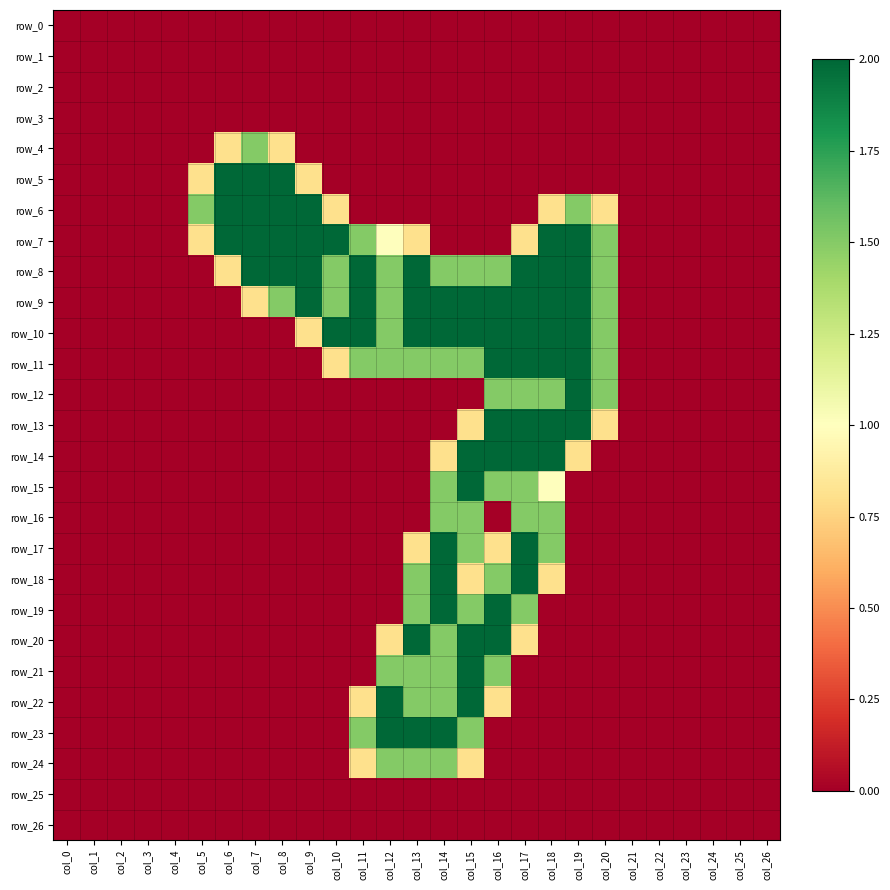

Reading left to right, what are all the values shown in this chart?

row_0: col_0=0.0	col_1=0.0	col_2=0.0	col_3=0.0	col_4=0.0	col_5=0.0	col_6=0.0	col_7=0.0	col_8=0.0	col_9=0.0	col_10=0.0	col_11=0.0	col_12=0.0	col_13=0.0	col_14=0.0	col_15=0.0	col_16=0.0	col_17=0.0	col_18=0.0	col_19=0.0	col_20=0.0	col_21=0.0	col_22=0.0	col_23=0.0	col_24=0.0	col_25=0.0	col_26=0.0
row_1: col_0=0.0	col_1=0.0	col_2=0.0	col_3=0.0	col_4=0.0	col_5=0.0	col_6=0.0	col_7=0.0	col_8=0.0	col_9=0.0	col_10=0.0	col_11=0.0	col_12=0.0	col_13=0.0	col_14=0.0	col_15=0.0	col_16=0.0	col_17=0.0	col_18=0.0	col_19=0.0	col_20=0.0	col_21=0.0	col_22=0.0	col_23=0.0	col_24=0.0	col_25=0.0	col_26=0.0
row_2: col_0=0.0	col_1=0.0	col_2=0.0	col_3=0.0	col_4=0.0	col_5=0.0	col_6=0.0	col_7=0.0	col_8=0.0	col_9=0.0	col_10=0.0	col_11=0.0	col_12=0.0	col_13=0.0	col_14=0.0	col_15=0.0	col_16=0.0	col_17=0.0	col_18=0.0	col_19=0.0	col_20=0.0	col_21=0.0	col_22=0.0	col_23=0.0	col_24=0.0	col_25=0.0	col_26=0.0
row_3: col_0=0.0	col_1=0.0	col_2=0.0	col_3=0.0	col_4=0.0	col_5=0.0	col_6=0.0	col_7=0.0	col_8=0.0	col_9=0.0	col_10=0.0	col_11=0.0	col_12=0.0	col_13=0.0	col_14=0.0	col_15=0.0	col_16=0.0	col_17=0.0	col_18=0.0	col_19=0.0	col_20=0.0	col_21=0.0	col_22=0.0	col_23=0.0	col_24=0.0	col_25=0.0	col_26=0.0
row_4: col_0=0.0	col_1=0.0	col_2=0.0	col_3=0.0	col_4=0.0	col_5=0.0	col_6=0.8	col_7=1.5	col_8=0.8	col_9=0.0	col_10=0.0	col_11=0.0	col_12=0.0	col_13=0.0	col_14=0.0	col_15=0.0	col_16=0.0	col_17=0.0	col_18=0.0	col_19=0.0	col_20=0.0	col_21=0.0	col_22=0.0	col_23=0.0	col_24=0.0	col_25=0.0	col_26=0.0
row_5: col_0=0.0	col_1=0.0	col_2=0.0	col_3=0.0	col_4=0.0	col_5=0.8	col_6=2.0	col_7=2.0	col_8=2.0	col_9=0.8	col_10=0.0	col_11=0.0	col_12=0.0	col_13=0.0	col_14=0.0	col_15=0.0	col_16=0.0	col_17=0.0	col_18=0.0	col_19=0.0	col_20=0.0	col_21=0.0	col_22=0.0	col_23=0.0	col_24=0.0	col_25=0.0	col_26=0.0
row_6: col_0=0.0	col_1=0.0	col_2=0.0	col_3=0.0	col_4=0.0	col_5=1.5	col_6=2.0	col_7=2.0	col_8=2.0	col_9=2.0	col_10=0.8	col_11=0.0	col_12=0.0	col_13=0.0	col_14=0.0	col_15=0.0	col_16=0.0	col_17=0.0	col_18=0.8	col_19=1.5	col_20=0.8	col_21=0.0	col_22=0.0	col_23=0.0	col_24=0.0	col_25=0.0	col_26=0.0
row_7: col_0=0.0	col_1=0.0	col_2=0.0	col_3=0.0	col_4=0.0	col_5=0.8	col_6=2.0	col_7=2.0	col_8=2.0	col_9=2.0	col_10=2.0	col_11=1.5	col_12=1.0	col_13=0.8	col_14=0.0	col_15=0.0	col_16=0.0	col_17=0.8	col_18=2.0	col_19=2.0	col_20=1.5	col_21=0.0	col_22=0.0	col_23=0.0	col_24=0.0	col_25=0.0	col_26=0.0
row_8: col_0=0.0	col_1=0.0	col_2=0.0	col_3=0.0	col_4=0.0	col_5=0.0	col_6=0.8	col_7=2.0	col_8=2.0	col_9=2.0	col_10=1.5	col_11=2.0	col_12=1.5	col_13=2.0	col_14=1.5	col_15=1.5	col_16=1.5	col_17=2.0	col_18=2.0	col_19=2.0	col_20=1.5	col_21=0.0	col_22=0.0	col_23=0.0	col_24=0.0	col_25=0.0	col_26=0.0
row_9: col_0=0.0	col_1=0.0	col_2=0.0	col_3=0.0	col_4=0.0	col_5=0.0	col_6=0.0	col_7=0.8	col_8=1.5	col_9=2.0	col_10=1.5	col_11=2.0	col_12=1.5	col_13=2.0	col_14=2.0	col_15=2.0	col_16=2.0	col_17=2.0	col_18=2.0	col_19=2.0	col_20=1.5	col_21=0.0	col_22=0.0	col_23=0.0	col_24=0.0	col_25=0.0	col_26=0.0
row_10: col_0=0.0	col_1=0.0	col_2=0.0	col_3=0.0	col_4=0.0	col_5=0.0	col_6=0.0	col_7=0.0	col_8=0.0	col_9=0.8	col_10=2.0	col_11=2.0	col_12=1.5	col_13=2.0	col_14=2.0	col_15=2.0	col_16=2.0	col_17=2.0	col_18=2.0	col_19=2.0	col_20=1.5	col_21=0.0	col_22=0.0	col_23=0.0	col_24=0.0	col_25=0.0	col_26=0.0
row_11: col_0=0.0	col_1=0.0	col_2=0.0	col_3=0.0	col_4=0.0	col_5=0.0	col_6=0.0	col_7=0.0	col_8=0.0	col_9=0.0	col_10=0.8	col_11=1.5	col_12=1.5	col_13=1.5	col_14=1.5	col_15=1.5	col_16=2.0	col_17=2.0	col_18=2.0	col_19=2.0	col_20=1.5	col_21=0.0	col_22=0.0	col_23=0.0	col_24=0.0	col_25=0.0	col_26=0.0
row_12: col_0=0.0	col_1=0.0	col_2=0.0	col_3=0.0	col_4=0.0	col_5=0.0	col_6=0.0	col_7=0.0	col_8=0.0	col_9=0.0	col_10=0.0	col_11=0.0	col_12=0.0	col_13=0.0	col_14=0.0	col_15=0.0	col_16=1.5	col_17=1.5	col_18=1.5	col_19=2.0	col_20=1.5	col_21=0.0	col_22=0.0	col_23=0.0	col_24=0.0	col_25=0.0	col_26=0.0
row_13: col_0=0.0	col_1=0.0	col_2=0.0	col_3=0.0	col_4=0.0	col_5=0.0	col_6=0.0	col_7=0.0	col_8=0.0	col_9=0.0	col_10=0.0	col_11=0.0	col_12=0.0	col_13=0.0	col_14=0.0	col_15=0.8	col_16=2.0	col_17=2.0	col_18=2.0	col_19=2.0	col_20=0.8	col_21=0.0	col_22=0.0	col_23=0.0	col_24=0.0	col_25=0.0	col_26=0.0
row_14: col_0=0.0	col_1=0.0	col_2=0.0	col_3=0.0	col_4=0.0	col_5=0.0	col_6=0.0	col_7=0.0	col_8=0.0	col_9=0.0	col_10=0.0	col_11=0.0	col_12=0.0	col_13=0.0	col_14=0.8	col_15=2.0	col_16=2.0	col_17=2.0	col_18=2.0	col_19=0.8	col_20=0.0	col_21=0.0	col_22=0.0	col_23=0.0	col_24=0.0	col_25=0.0	col_26=0.0
row_15: col_0=0.0	col_1=0.0	col_2=0.0	col_3=0.0	col_4=0.0	col_5=0.0	col_6=0.0	col_7=0.0	col_8=0.0	col_9=0.0	col_10=0.0	col_11=0.0	col_12=0.0	col_13=0.0	col_14=1.5	col_15=2.0	col_16=1.5	col_17=1.5	col_18=1.0	col_19=0.0	col_20=0.0	col_21=0.0	col_22=0.0	col_23=0.0	col_24=0.0	col_25=0.0	col_26=0.0
row_16: col_0=0.0	col_1=0.0	col_2=0.0	col_3=0.0	col_4=0.0	col_5=0.0	col_6=0.0	col_7=0.0	col_8=0.0	col_9=0.0	col_10=0.0	col_11=0.0	col_12=0.0	col_13=0.0	col_14=1.5	col_15=1.5	col_16=0.0	col_17=1.5	col_18=1.5	col_19=0.0	col_20=0.0	col_21=0.0	col_22=0.0	col_23=0.0	col_24=0.0	col_25=0.0	col_26=0.0
row_17: col_0=0.0	col_1=0.0	col_2=0.0	col_3=0.0	col_4=0.0	col_5=0.0	col_6=0.0	col_7=0.0	col_8=0.0	col_9=0.0	col_10=0.0	col_11=0.0	col_12=0.0	col_13=0.8	col_14=2.0	col_15=1.5	col_16=0.8	col_17=2.0	col_18=1.5	col_19=0.0	col_20=0.0	col_21=0.0	col_22=0.0	col_23=0.0	col_24=0.0	col_25=0.0	col_26=0.0
row_18: col_0=0.0	col_1=0.0	col_2=0.0	col_3=0.0	col_4=0.0	col_5=0.0	col_6=0.0	col_7=0.0	col_8=0.0	col_9=0.0	col_10=0.0	col_11=0.0	col_12=0.0	col_13=1.5	col_14=2.0	col_15=0.8	col_16=1.5	col_17=2.0	col_18=0.8	col_19=0.0	col_20=0.0	col_21=0.0	col_22=0.0	col_23=0.0	col_24=0.0	col_25=0.0	col_26=0.0
row_19: col_0=0.0	col_1=0.0	col_2=0.0	col_3=0.0	col_4=0.0	col_5=0.0	col_6=0.0	col_7=0.0	col_8=0.0	col_9=0.0	col_10=0.0	col_11=0.0	col_12=0.0	col_13=1.5	col_14=2.0	col_15=1.5	col_16=2.0	col_17=1.5	col_18=0.0	col_19=0.0	col_20=0.0	col_21=0.0	col_22=0.0	col_23=0.0	col_24=0.0	col_25=0.0	col_26=0.0
row_20: col_0=0.0	col_1=0.0	col_2=0.0	col_3=0.0	col_4=0.0	col_5=0.0	col_6=0.0	col_7=0.0	col_8=0.0	col_9=0.0	col_10=0.0	col_11=0.0	col_12=0.8	col_13=2.0	col_14=1.5	col_15=2.0	col_16=2.0	col_17=0.8	col_18=0.0	col_19=0.0	col_20=0.0	col_21=0.0	col_22=0.0	col_23=0.0	col_24=0.0	col_25=0.0	col_26=0.0
row_21: col_0=0.0	col_1=0.0	col_2=0.0	col_3=0.0	col_4=0.0	col_5=0.0	col_6=0.0	col_7=0.0	col_8=0.0	col_9=0.0	col_10=0.0	col_11=0.0	col_12=1.5	col_13=1.5	col_14=1.5	col_15=2.0	col_16=1.5	col_17=0.0	col_18=0.0	col_19=0.0	col_20=0.0	col_21=0.0	col_22=0.0	col_23=0.0	col_24=0.0	col_25=0.0	col_26=0.0
row_22: col_0=0.0	col_1=0.0	col_2=0.0	col_3=0.0	col_4=0.0	col_5=0.0	col_6=0.0	col_7=0.0	col_8=0.0	col_9=0.0	col_10=0.0	col_11=0.8	col_12=2.0	col_13=1.5	col_14=1.5	col_15=2.0	col_16=0.8	col_17=0.0	col_18=0.0	col_19=0.0	col_20=0.0	col_21=0.0	col_22=0.0	col_23=0.0	col_24=0.0	col_25=0.0	col_26=0.0
row_23: col_0=0.0	col_1=0.0	col_2=0.0	col_3=0.0	col_4=0.0	col_5=0.0	col_6=0.0	col_7=0.0	col_8=0.0	col_9=0.0	col_10=0.0	col_11=1.5	col_12=2.0	col_13=2.0	col_14=2.0	col_15=1.5	col_16=0.0	col_17=0.0	col_18=0.0	col_19=0.0	col_20=0.0	col_21=0.0	col_22=0.0	col_23=0.0	col_24=0.0	col_25=0.0	col_26=0.0
row_24: col_0=0.0	col_1=0.0	col_2=0.0	col_3=0.0	col_4=0.0	col_5=0.0	col_6=0.0	col_7=0.0	col_8=0.0	col_9=0.0	col_10=0.0	col_11=0.8	col_12=1.5	col_13=1.5	col_14=1.5	col_15=0.8	col_16=0.0	col_17=0.0	col_18=0.0	col_19=0.0	col_20=0.0	col_21=0.0	col_22=0.0	col_23=0.0	col_24=0.0	col_25=0.0	col_26=0.0
row_25: col_0=0.0	col_1=0.0	col_2=0.0	col_3=0.0	col_4=0.0	col_5=0.0	col_6=0.0	col_7=0.0	col_8=0.0	col_9=0.0	col_10=0.0	col_11=0.0	col_12=0.0	col_13=0.0	col_14=0.0	col_15=0.0	col_16=0.0	col_17=0.0	col_18=0.0	col_19=0.0	col_20=0.0	col_21=0.0	col_22=0.0	col_23=0.0	col_24=0.0	col_25=0.0	col_26=0.0
row_26: col_0=0.0	col_1=0.0	col_2=0.0	col_3=0.0	col_4=0.0	col_5=0.0	col_6=0.0	col_7=0.0	col_8=0.0	col_9=0.0	col_10=0.0	col_11=0.0	col_12=0.0	col_13=0.0	col_14=0.0	col_15=0.0	col_16=0.0	col_17=0.0	col_18=0.0	col_19=0.0	col_20=0.0	col_21=0.0	col_22=0.0	col_23=0.0	col_24=0.0	col_25=0.0	col_26=0.0